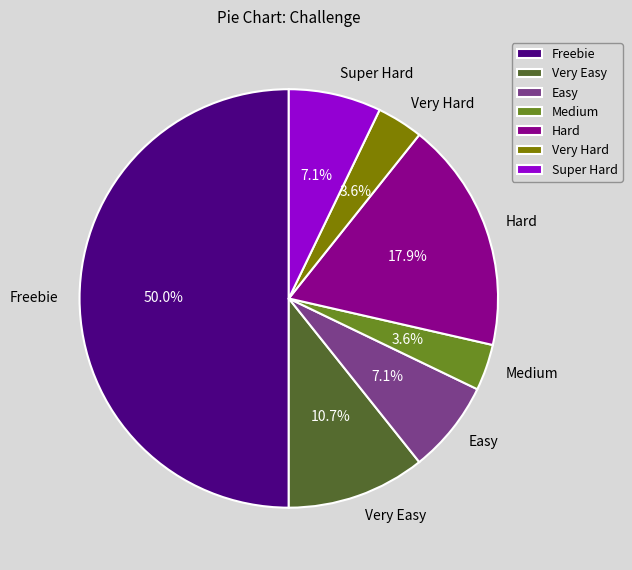

How many slices are in this pie chart?

7